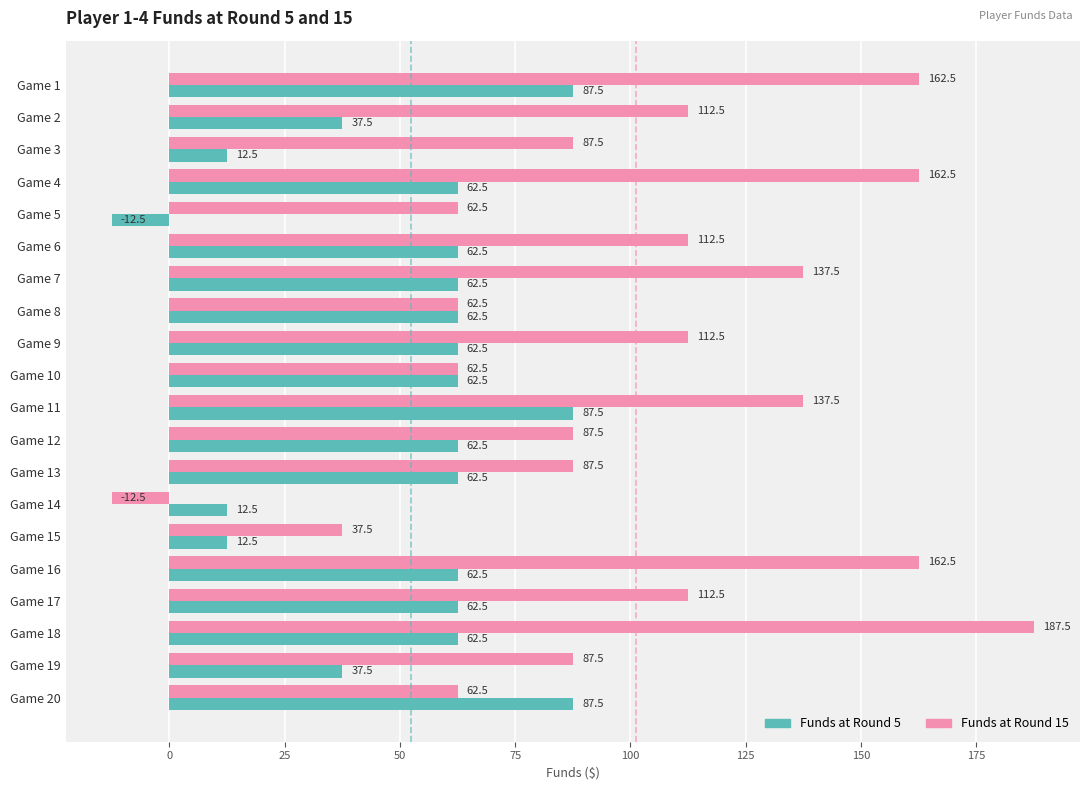

The value of Funds at Round 5 at Game 18 is 62.5. True or false?

True